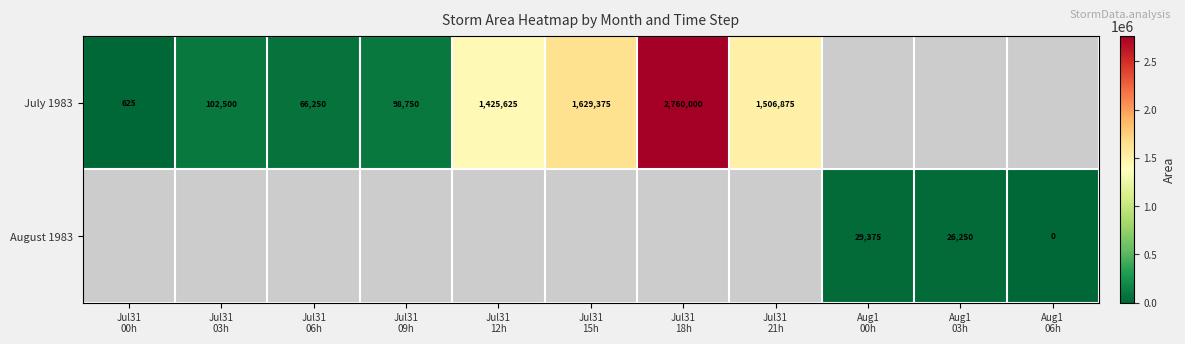

Is the value of August 1983 at Aug1 03h greater than the value of July 1983 at Aug1 06h?

No